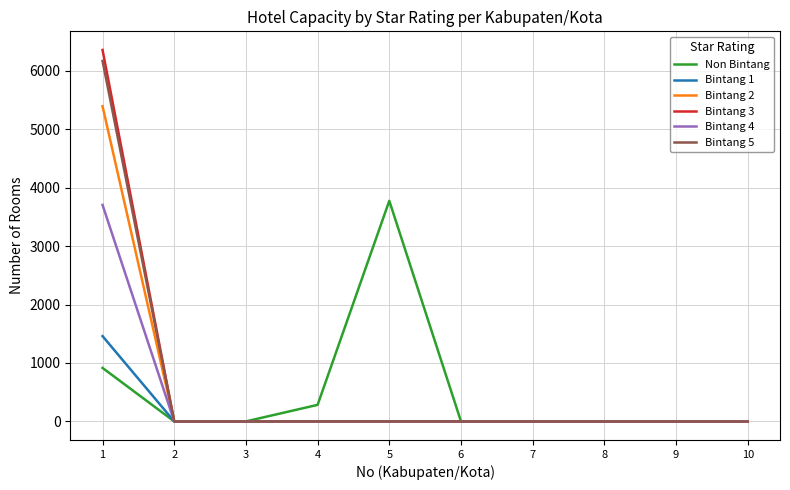

Is this an area chart (filled region under the line)?

No